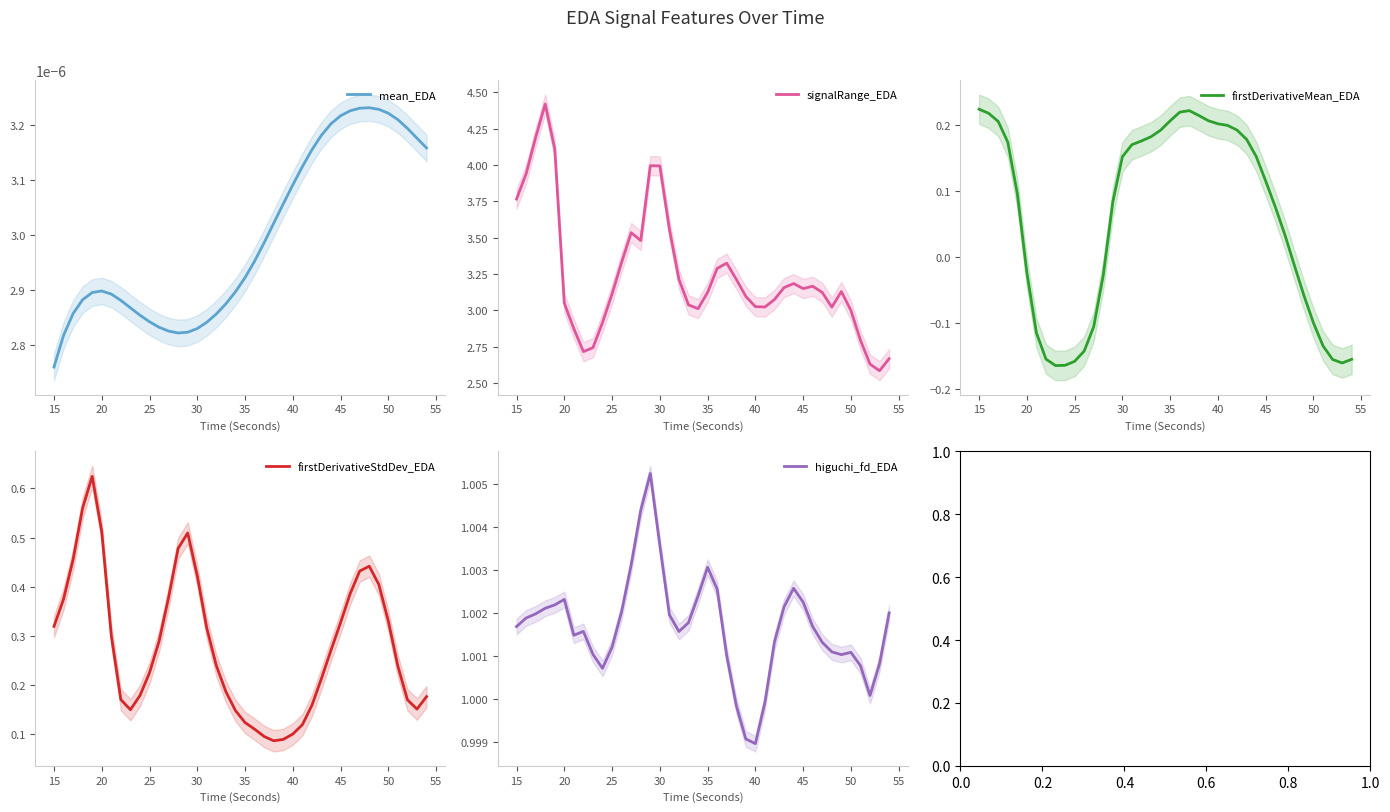

The value of signalRange_EDA at 15 is 1.4. True or false?

False